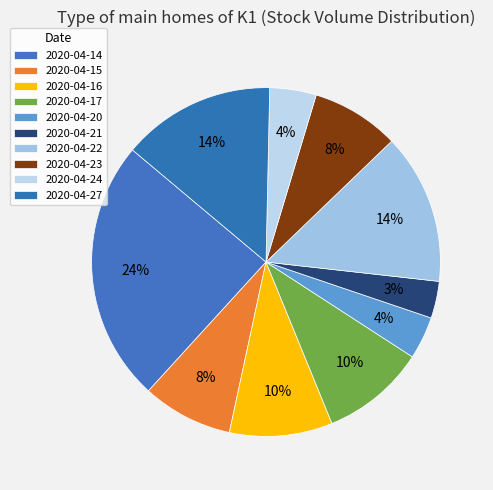

Which category has the biggest portion of the pie?

2020-04-14